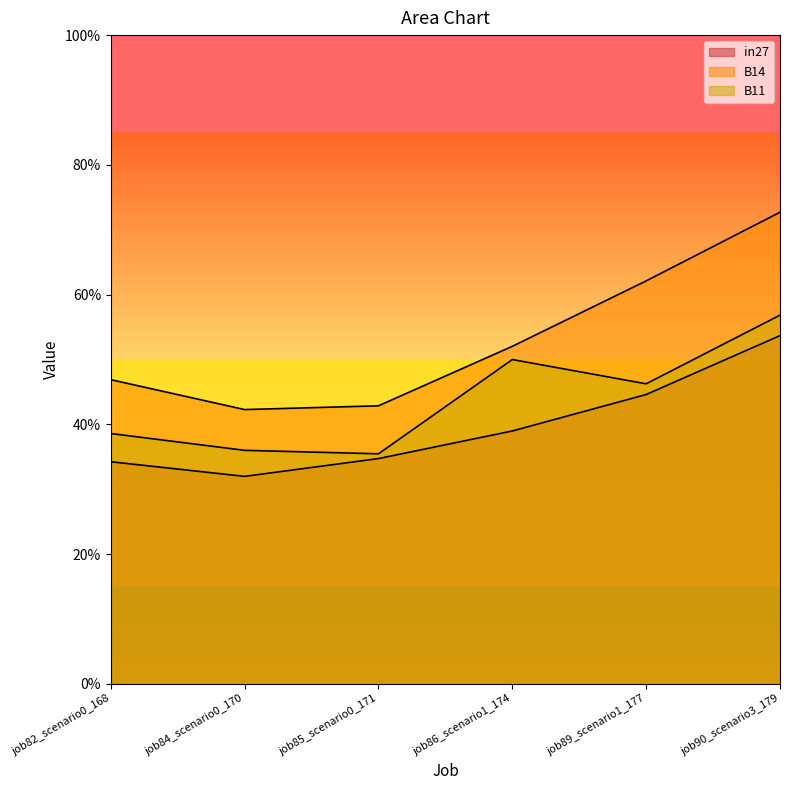

List the series in order of their overall mean, lowest first.

in27, B11, B14